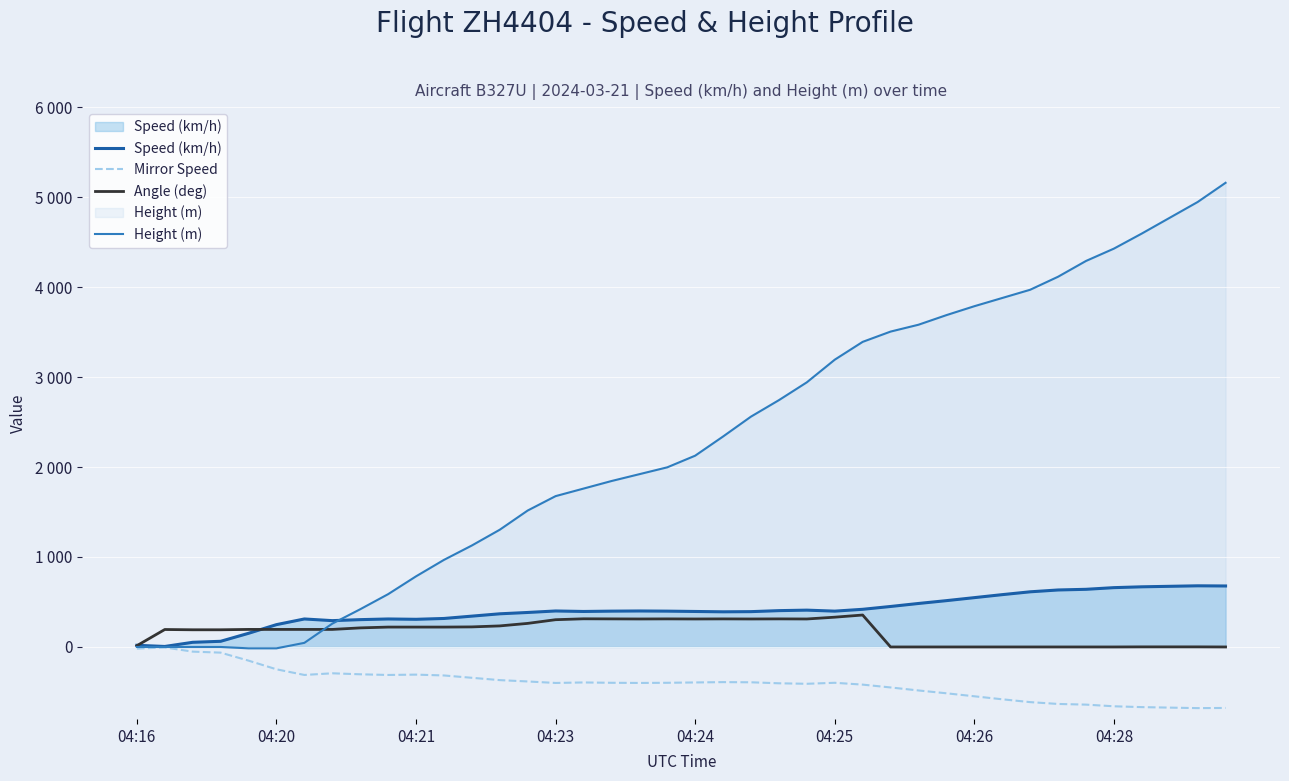

Does the chart display data point markers on the line(s)?

No